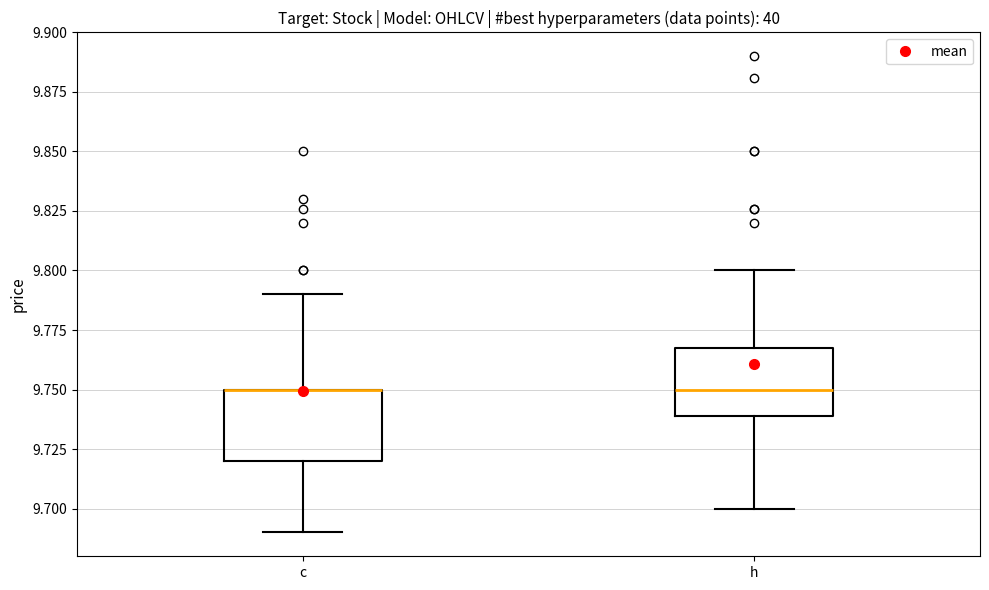

Reading left to right, read every box against the y-axis: the position of its median line, the range the box covers, and the ends of its whiskers. The values are not printed on the chart, so give them approximately, as read against the axis.

c: median 9.75 (drawn on the box's upper edge), box 9.72 to 9.75, whiskers 9.69 to 9.79
h: median 9.75, box 9.74 to 9.77, whiskers 9.70 to 9.80